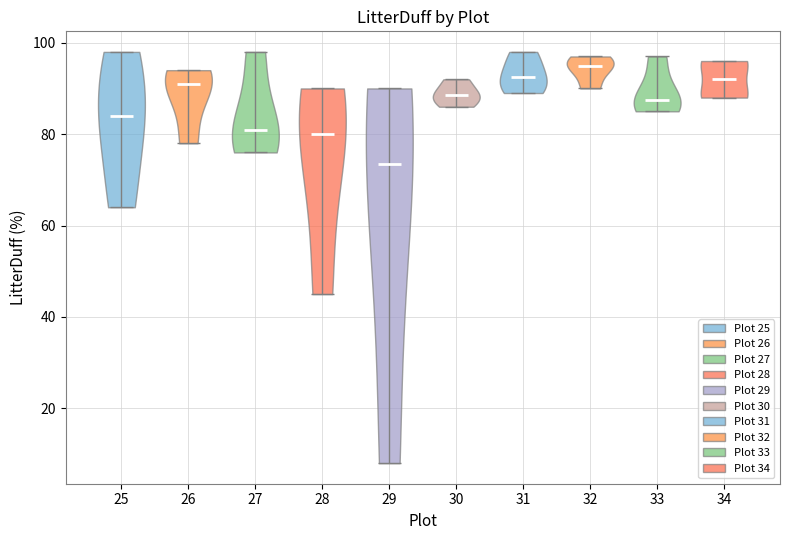

Reading left to right, read every violin against the y-axis: where its median line is, and the lowest and highest points it reaches. The values are not printed on the chart, so give them approximately, as read against the axis.

25: median line 84, lowest point 64, highest point 98
26: median line 92, lowest point 78, highest point 94
27: median line 82, lowest point 76, highest point 98
28: median line 80, lowest point 46, highest point 90
29: median line 74, lowest point 8, highest point 90
30: median line 88, lowest point 86, highest point 92
31: median line 92, lowest point 90, highest point 98
32: median line 96, lowest point 90, highest point 98
33: median line 88, lowest point 86, highest point 98
34: median line 92, lowest point 88, highest point 96